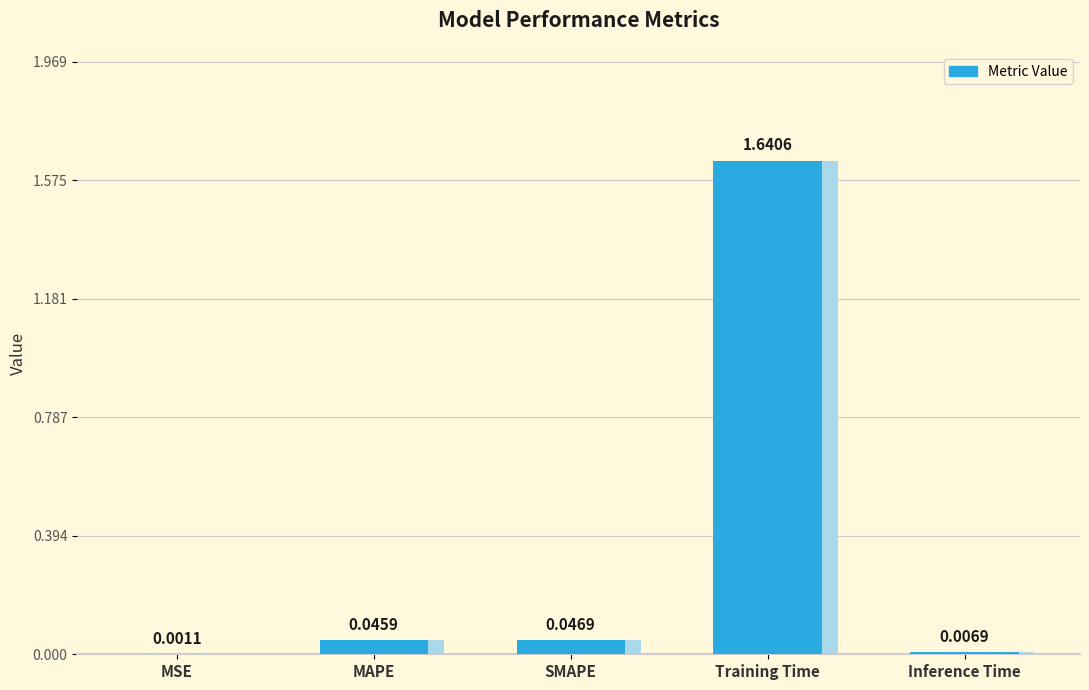

Which has a higher value, Training Time or MSE?

Training Time